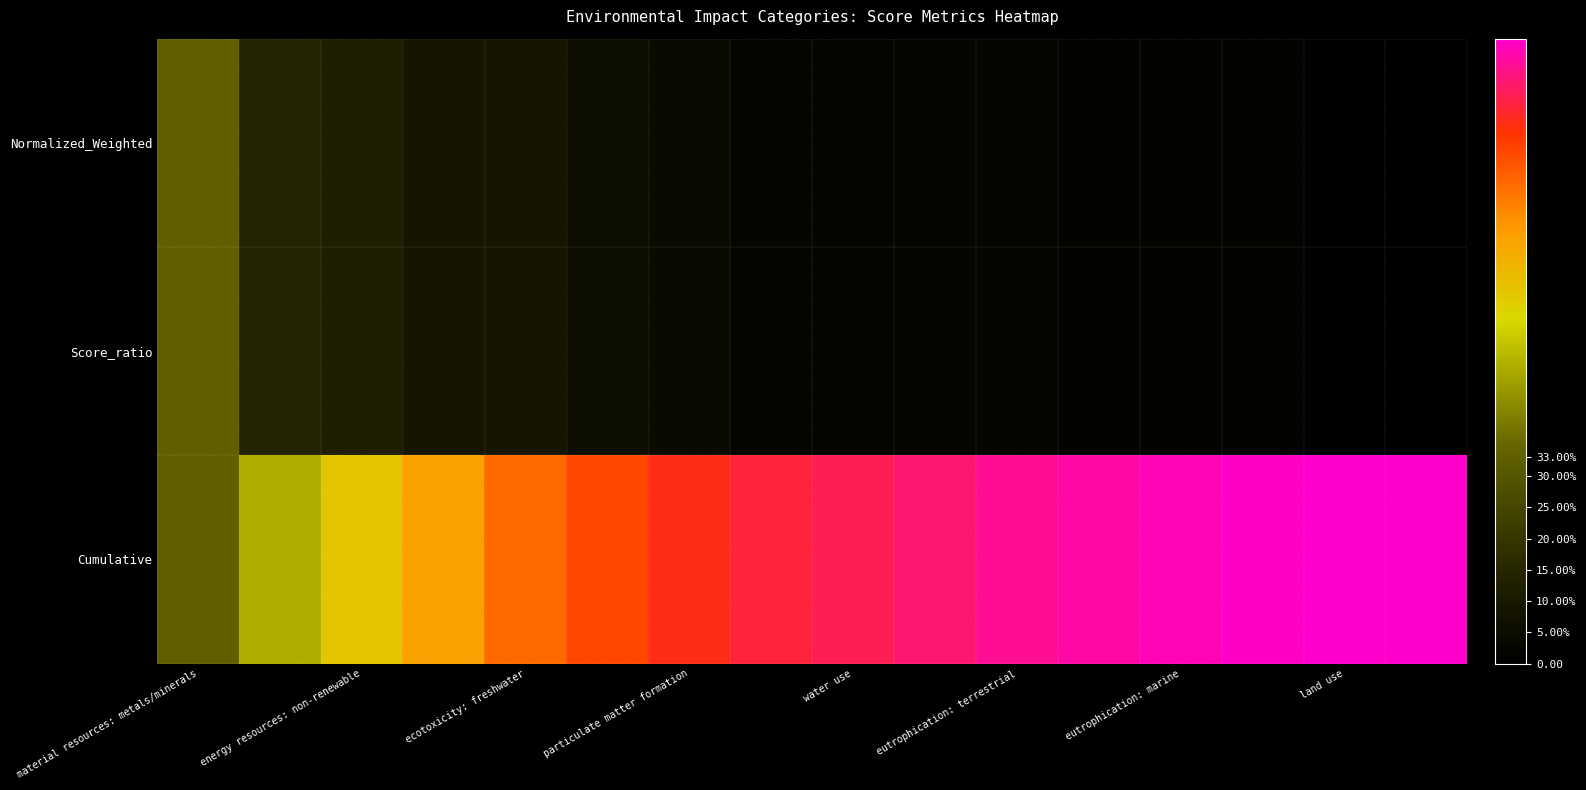

Which series has the largest total across all categories?

Cumulative